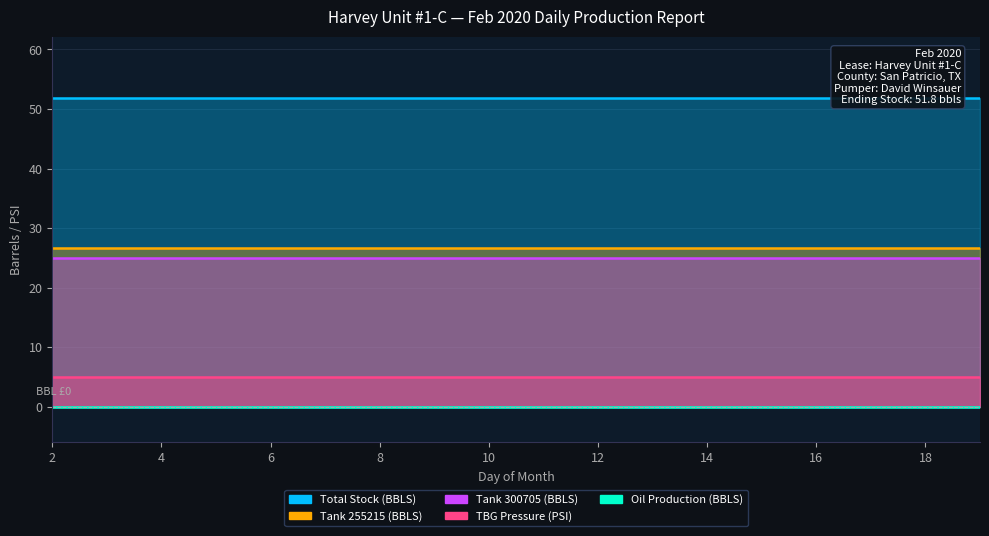

True or false: Tank 300705 (BBLS) and Total Stock (BBLS) intersect in this chart.

False